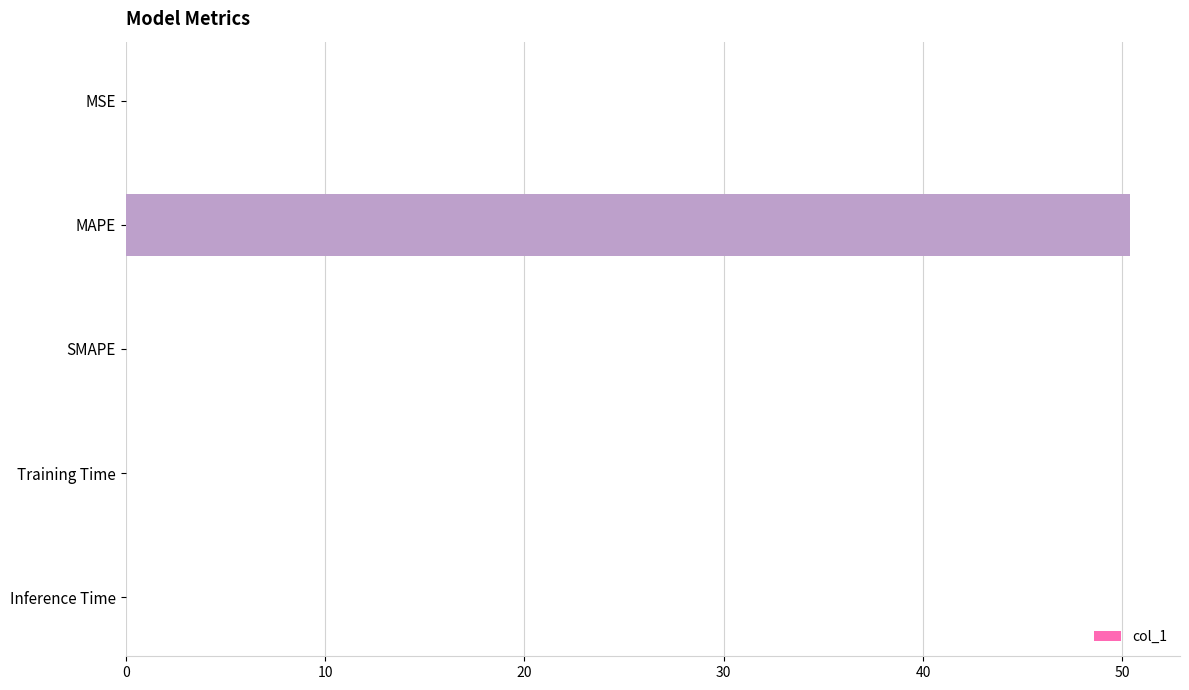

What is the greatest value displayed?

50.4